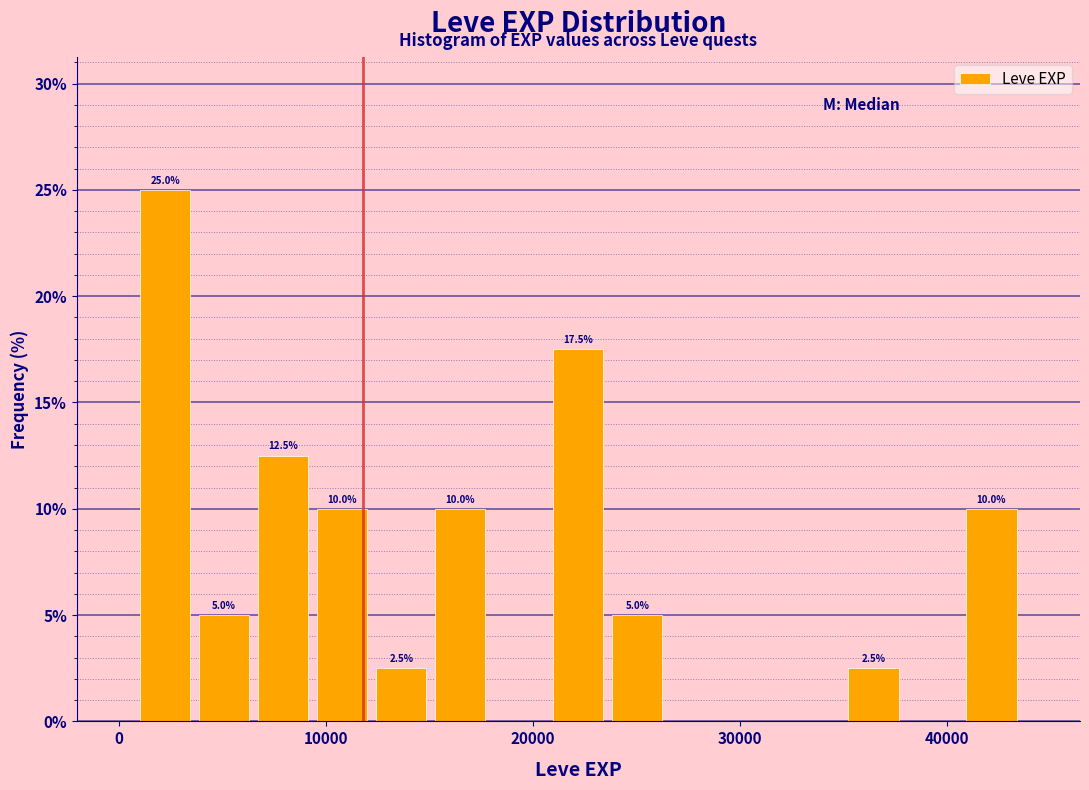

Around what value on the x-axis is the tallest bar? Give the approximate position of its centre, as read against the axis.

2000